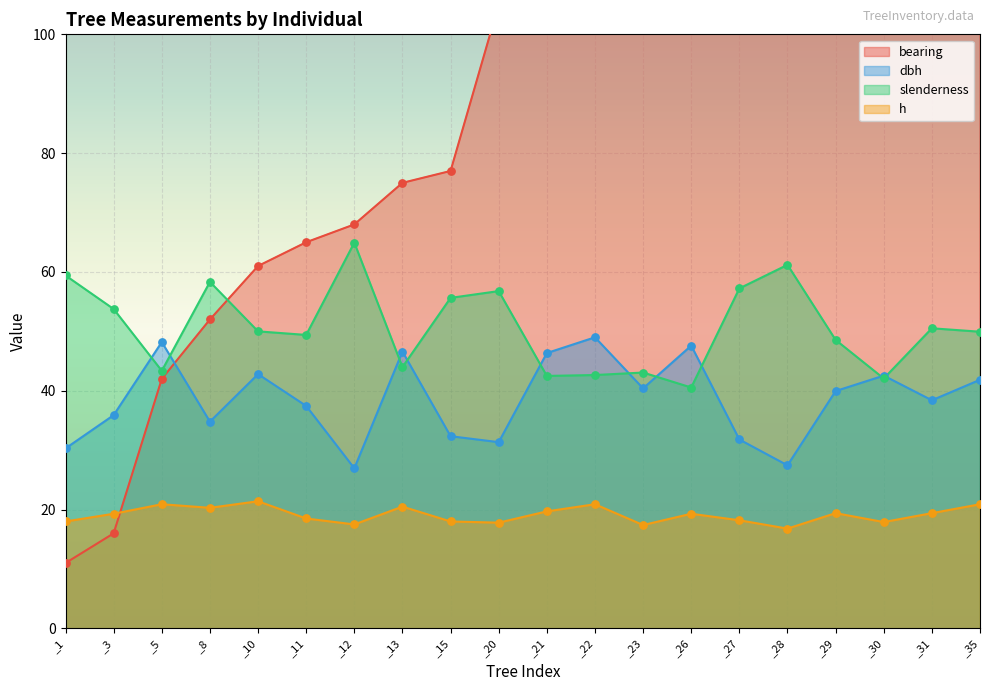

At how many categories does at least one series exceed 67?

14